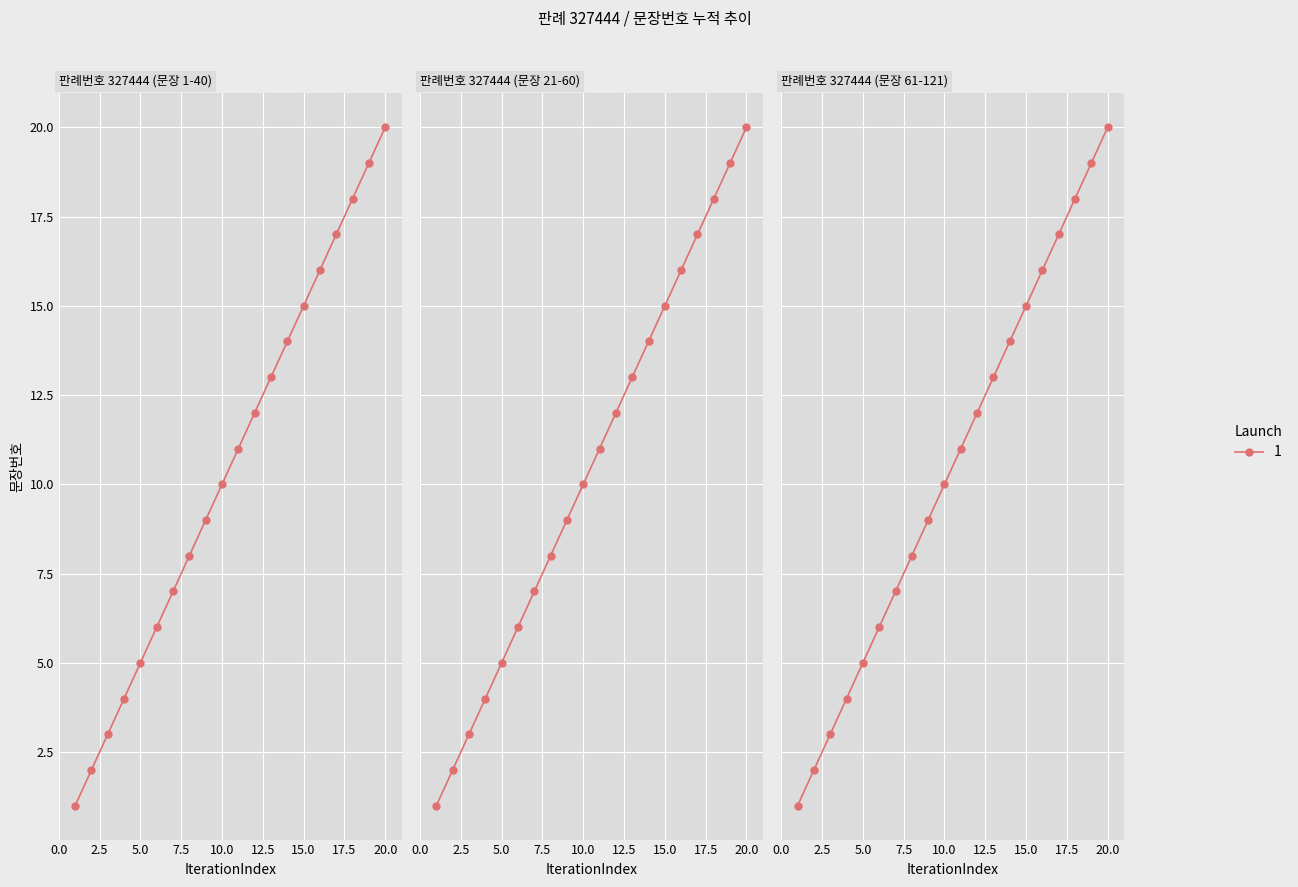

List the labels in order of value, smallest first.

1, 2, 3, 4, 5, 6, 7, 8, 9, 10, 11, 12, 13, 14, 15, 16, 17, 18, 19, 20